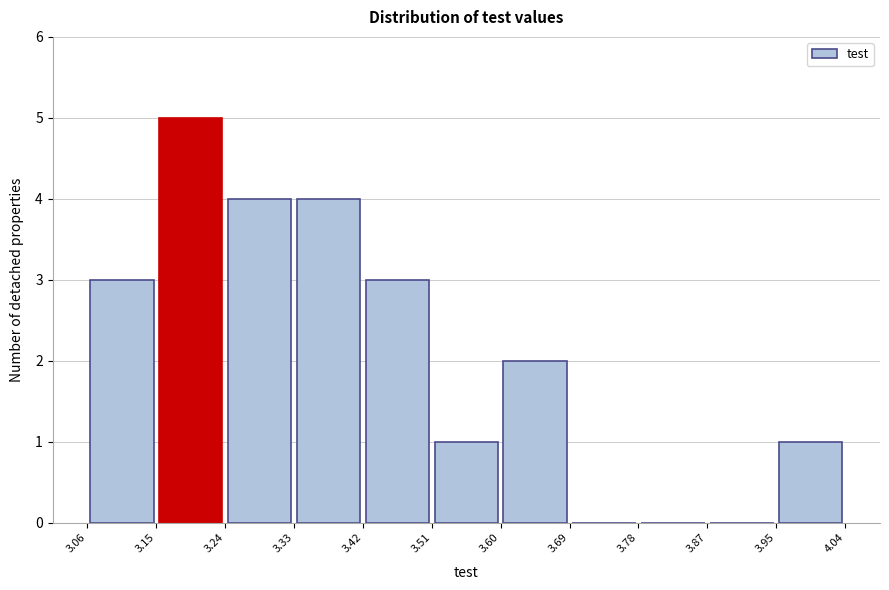

Reading left to right, transcribe this chart: for each bar, give the range it covers on the x-axis and its height. The values are not printed on the chart, so give them approximately, as read against the axis.

3.06 to 3.15: 3
3.15 to 3.24: 5
3.24 to 3.33: 4
3.33 to 3.42: 4
3.42 to 3.51: 3
3.51 to 3.60: 1
3.60 to 3.69: 2
3.69 to 3.78: 0
3.78 to 3.87: 0
3.87 to 3.95: 0
3.95 to 4.04: 1